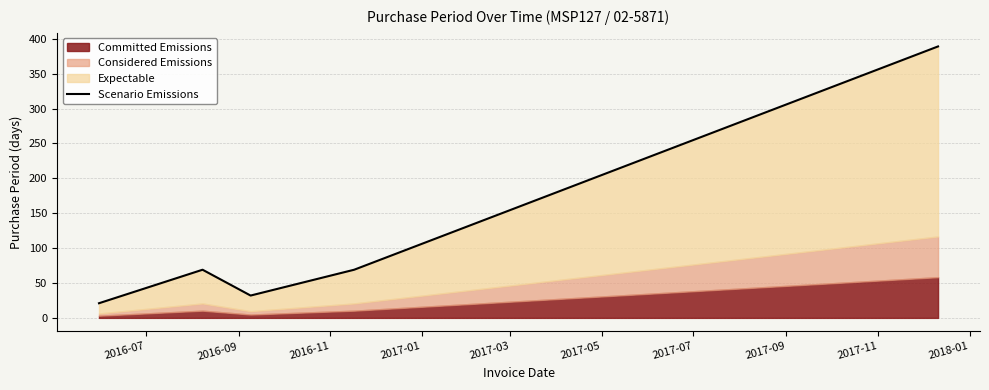

Reading left to right, list all the values displayed in this chart.

21	69	32	69	389